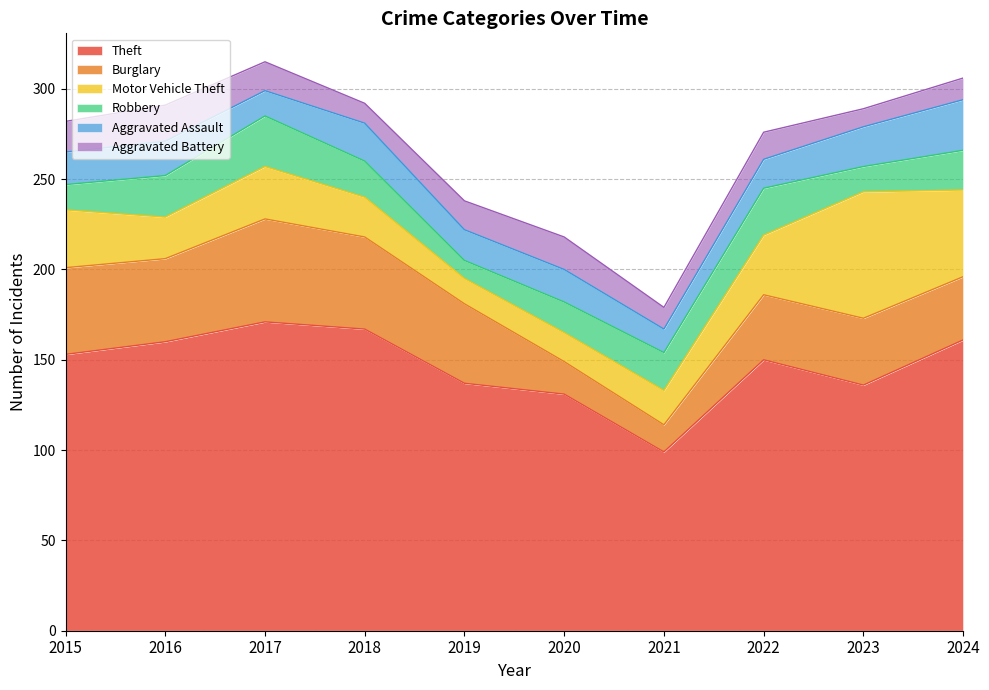

At which label is Aggravated Battery closest to 15?

2022